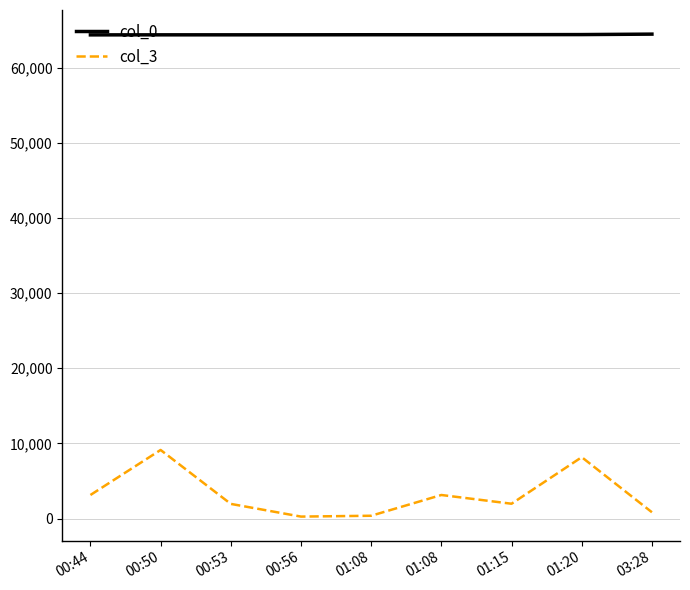

What is the difference between the highest and lowest values at 00:53?

62405